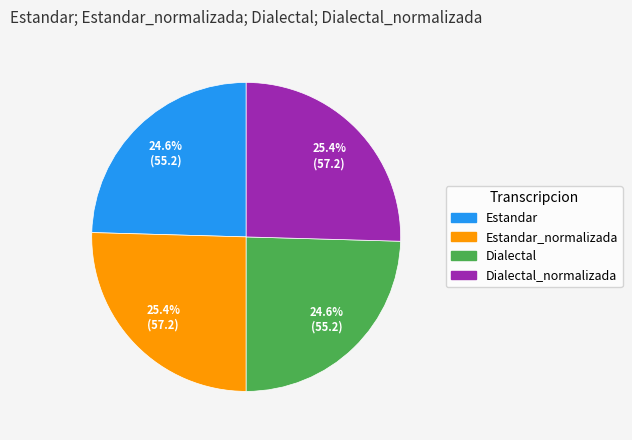

Is there any slice that represents more than half of the pie?

No